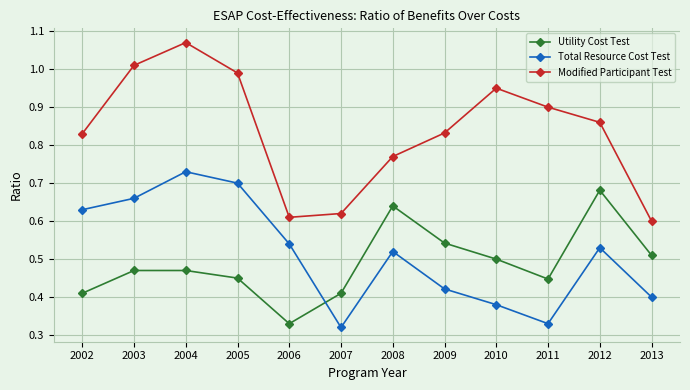

True or false: Total Resource Cost Test and Modified Participant Test intersect in this chart.

False